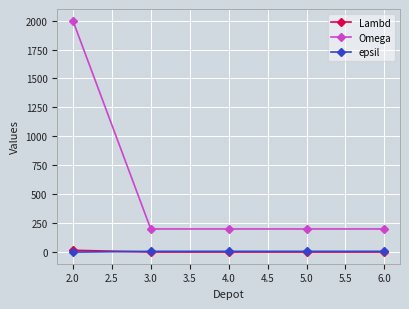

What is the approximate value of Omega at 3.0, to the nearest 10?

200